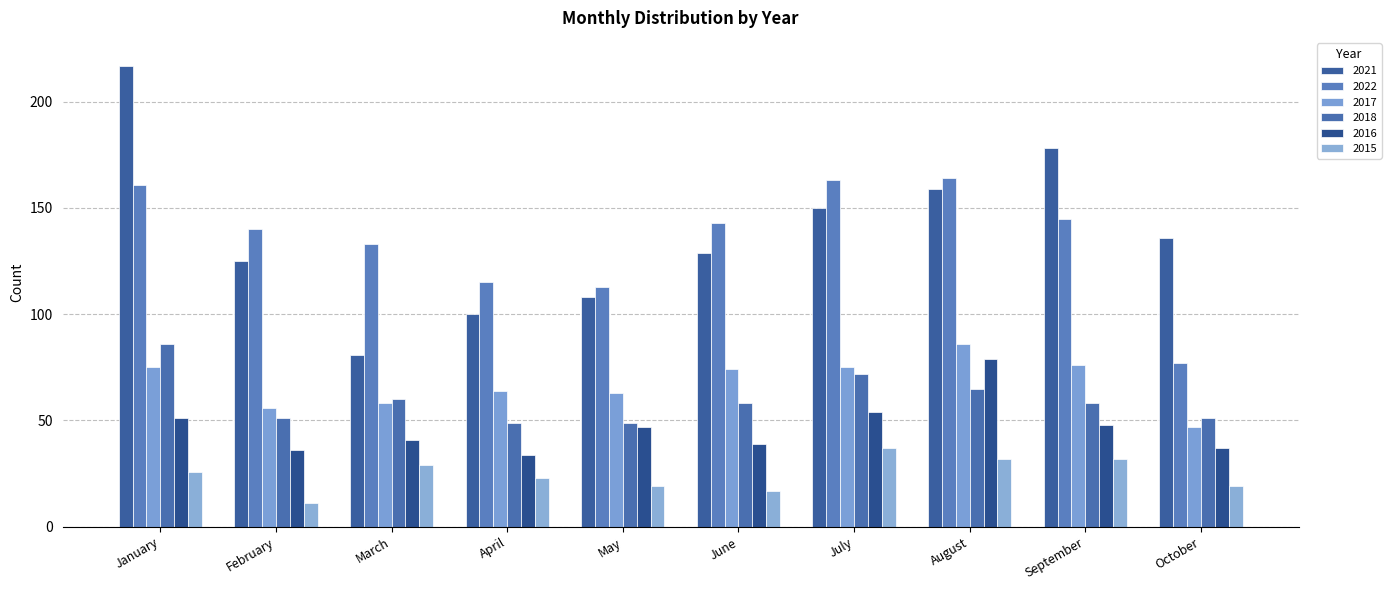

At which category is the sum across all series the highest?

January